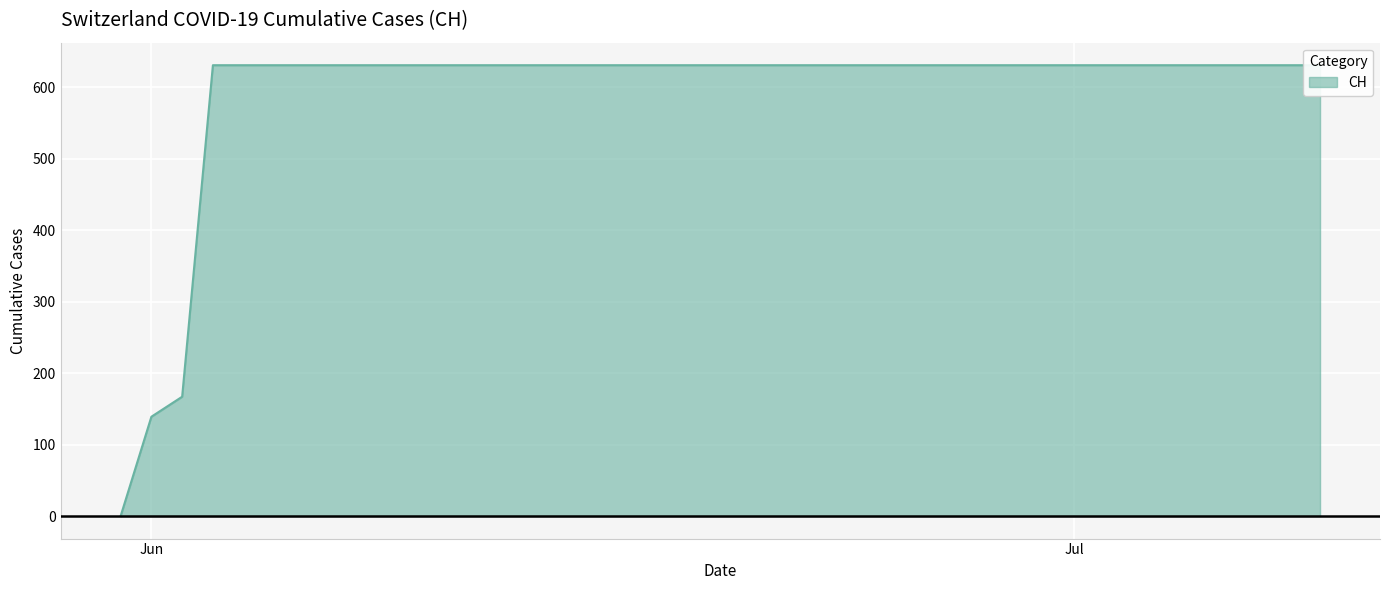

Rank the categories by value from lowest to highest.

2020-05-31, 2020-06-01, 2020-06-02, 2020-06-03, 2020-06-04, 2020-06-05, 2020-06-06, 2020-06-07, 2020-06-08, 2020-06-09, 2020-06-10, 2020-06-11, 2020-06-12, 2020-06-13, 2020-06-14, 2020-06-15, 2020-06-16, 2020-06-17, 2020-06-18, 2020-06-19, 2020-06-20, 2020-06-21, 2020-06-22, 2020-06-23, 2020-06-24, 2020-06-25, 2020-06-26, 2020-06-27, 2020-06-28, 2020-06-29, 2020-06-30, 2020-07-01, 2020-07-02, 2020-07-03, 2020-07-04, 2020-07-05, 2020-07-06, 2020-07-07, 2020-07-08, 2020-07-09